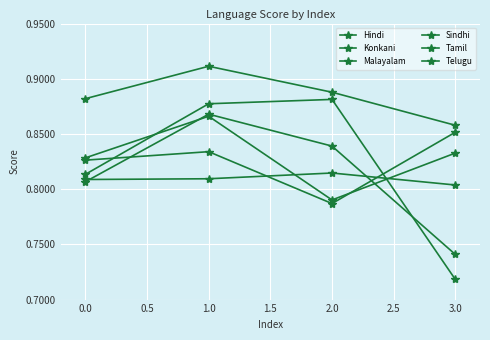

Count the number of data series in this chart.

6